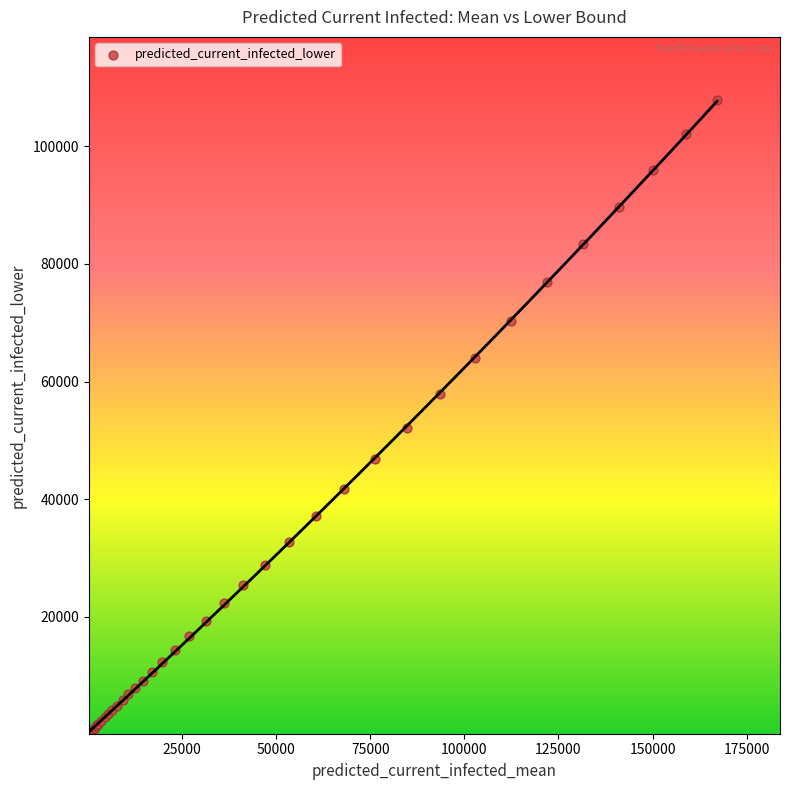

What Y value in the scatter plot is closest to 53991?

52095